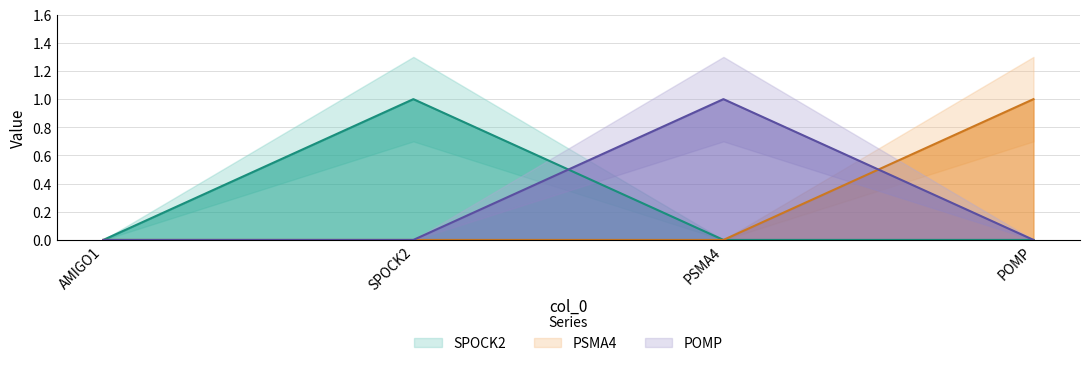

Where is SPOCK2 nearest to the value 0?

AMIGO1